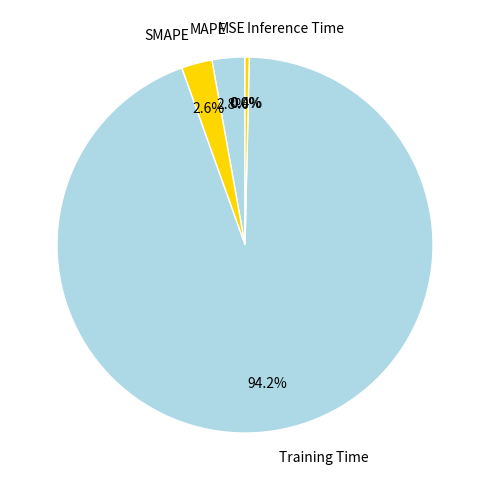

What is the majority slice?

Training Time